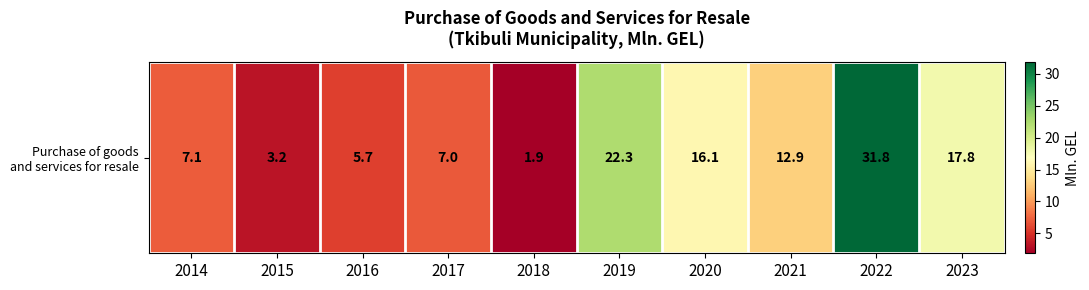

At which label is the value closest to 16?

2020